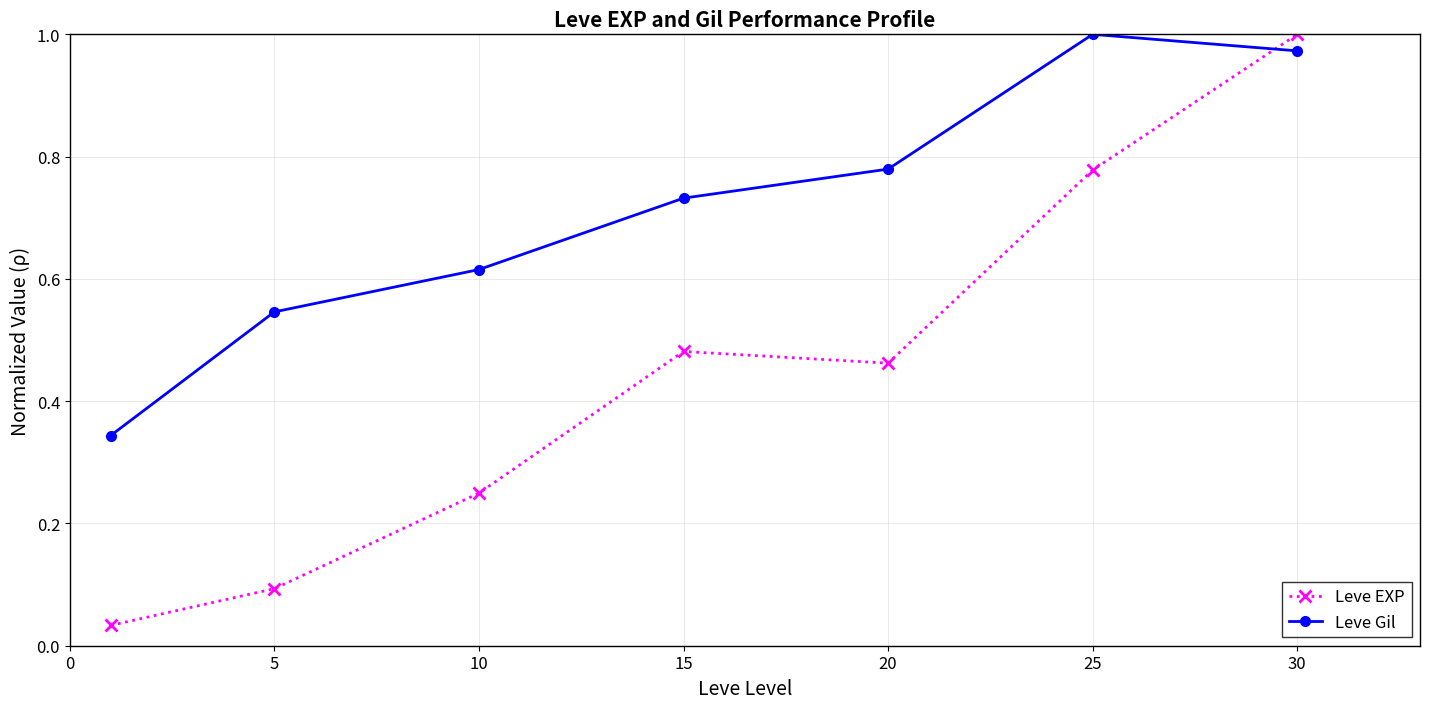

What is the difference between the maximum and second lowest values in the Leve EXP series?

0.9